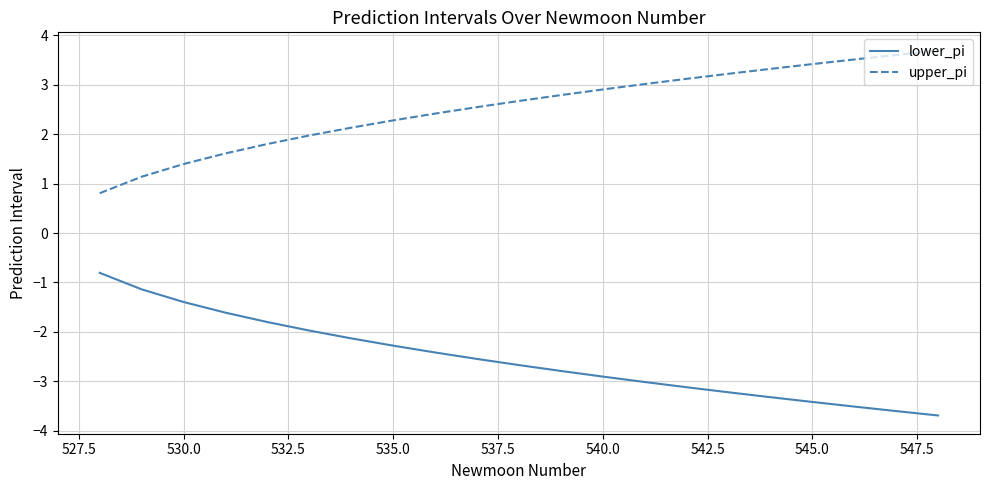

List the series in order of their overall mean, lowest first.

lower_pi, upper_pi